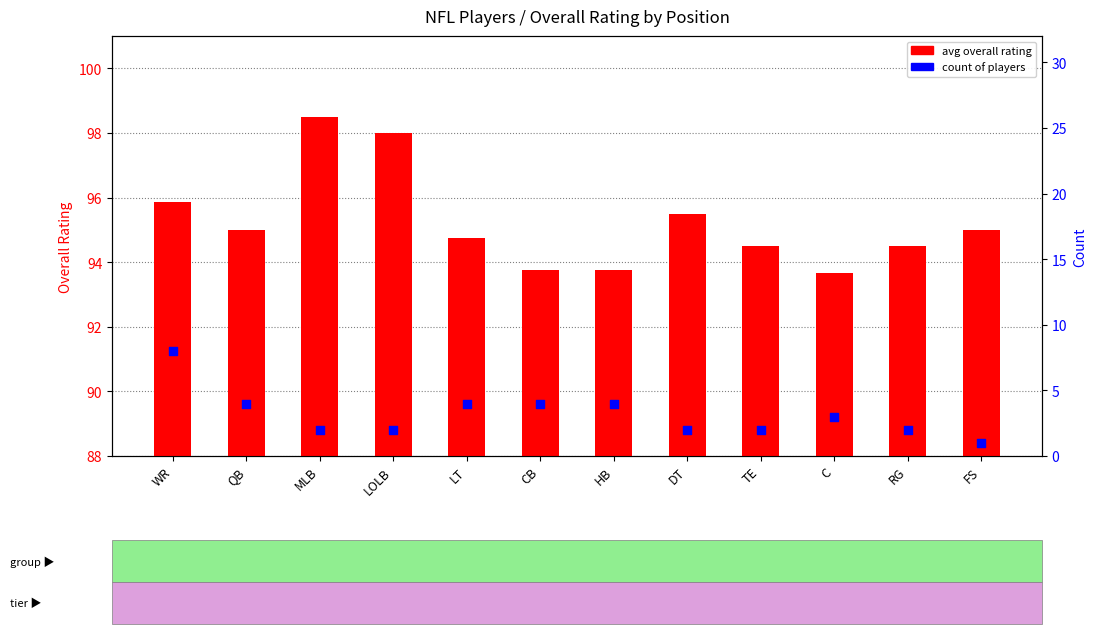

At which category is the sum across all series the highest?

WR